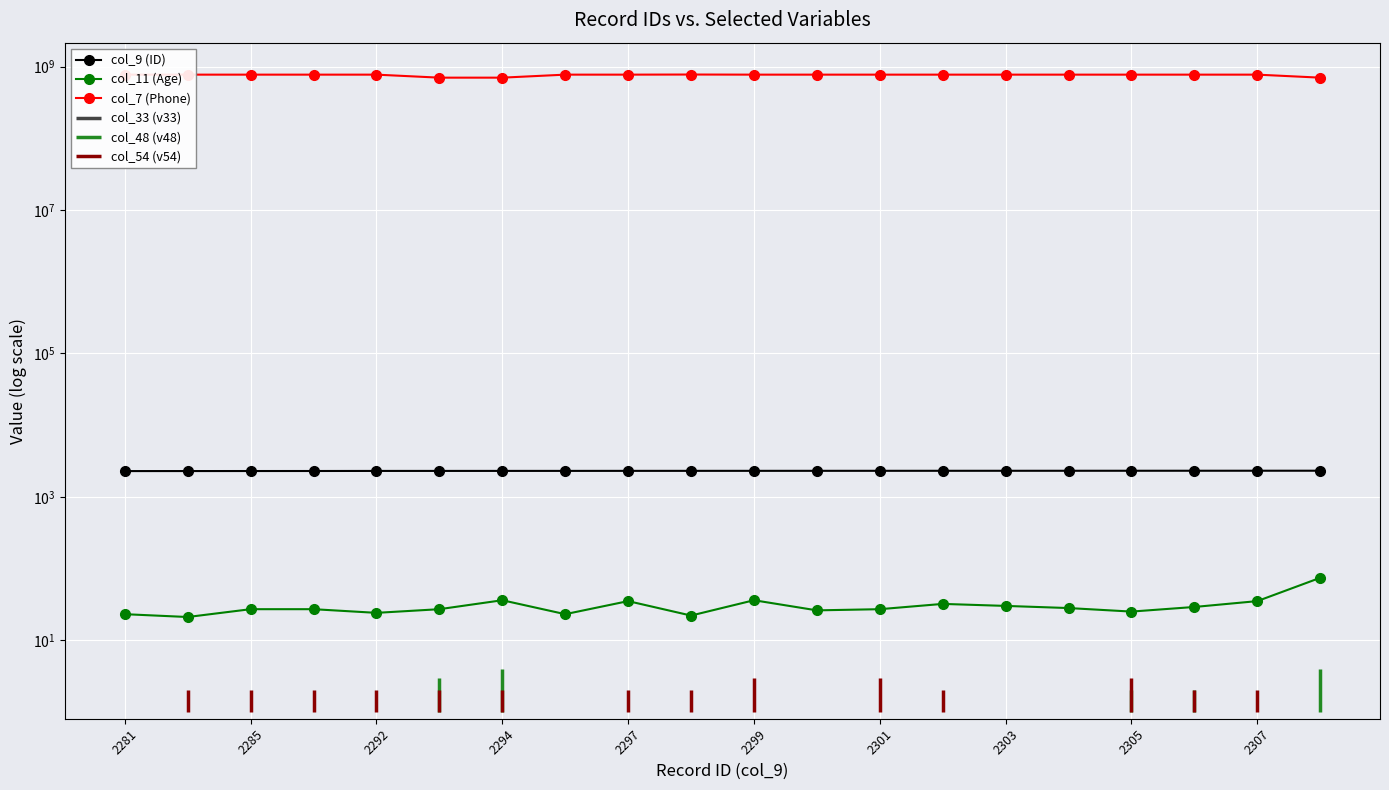

What is the difference between the second highest and second lowest values in the col_7 (Phone) series?

71360120